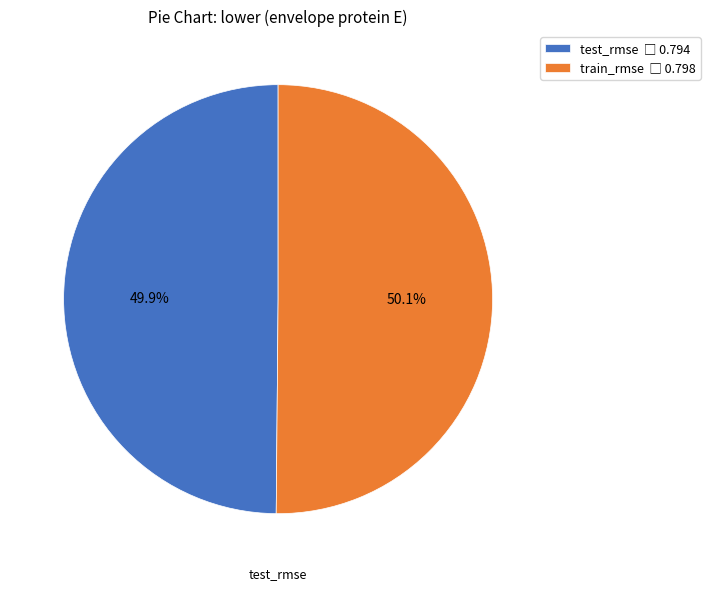

Is there a majority slice in this chart?

Yes